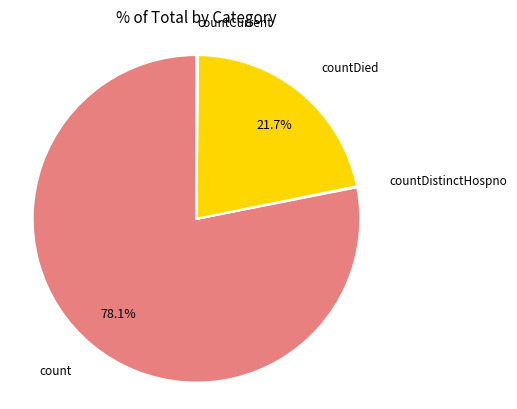

Combined, what portion of the pie is countDied and count?

99.8%